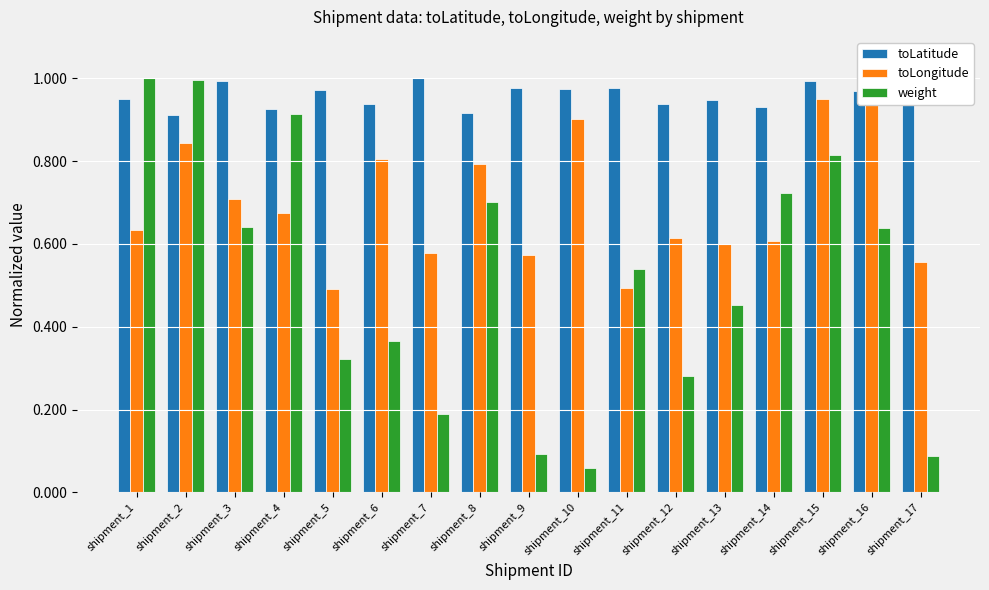

List the series in order of their peak value, highest first.

toLatitude, toLongitude, weight